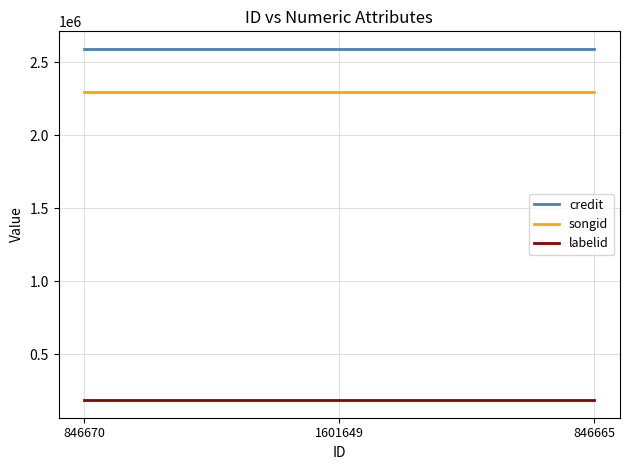

The songid series shows 2295837 at 846665. True or false?

True